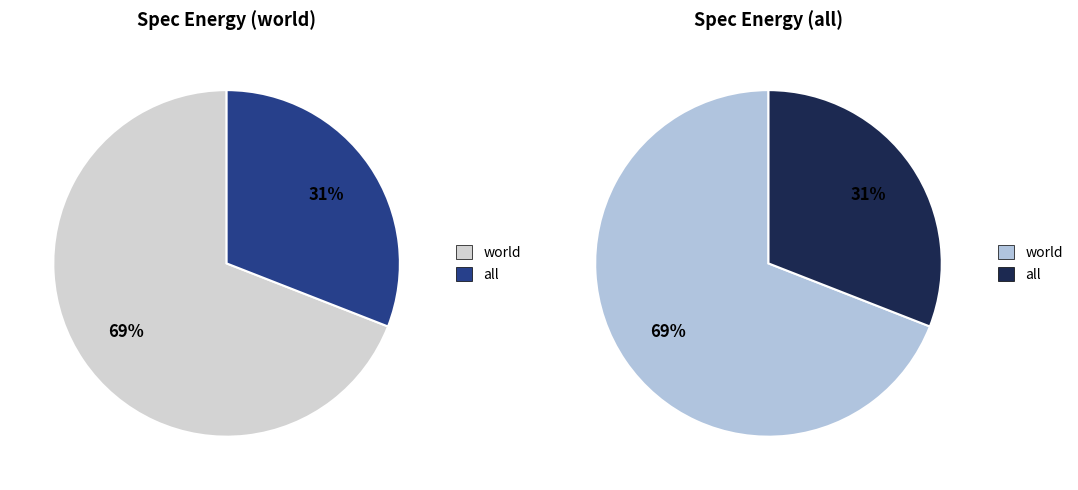

What percentage do world and all together represent?

100.0%